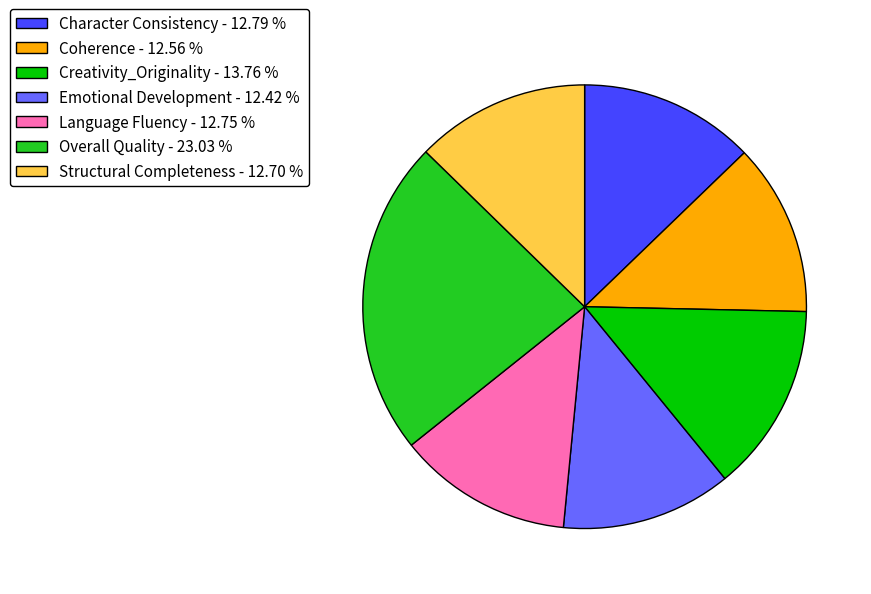

Do Structural Completeness - 12.70 % and Creativity_Originality - 13.76 % together represent more than half of the pie?

No